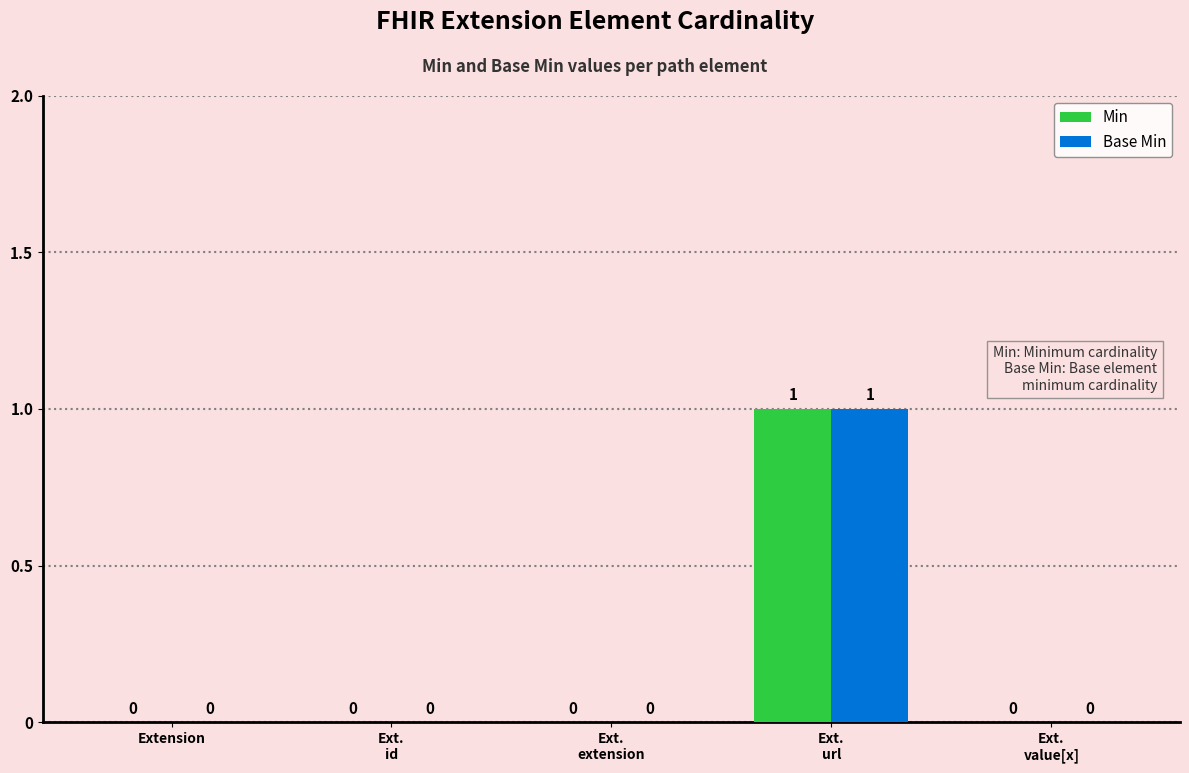

How many Base Min values are between 0 and 1?

5